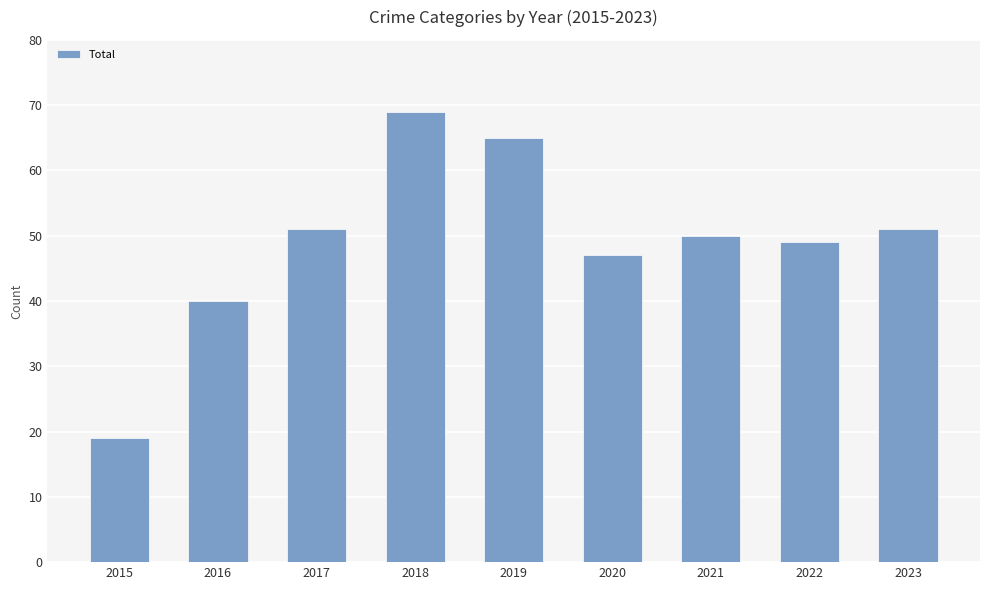

Reading left to right, transcribe all the data shown in this chart.

2015=19	2016=40	2017=51	2018=69	2019=65	2020=47	2021=50	2022=49	2023=51